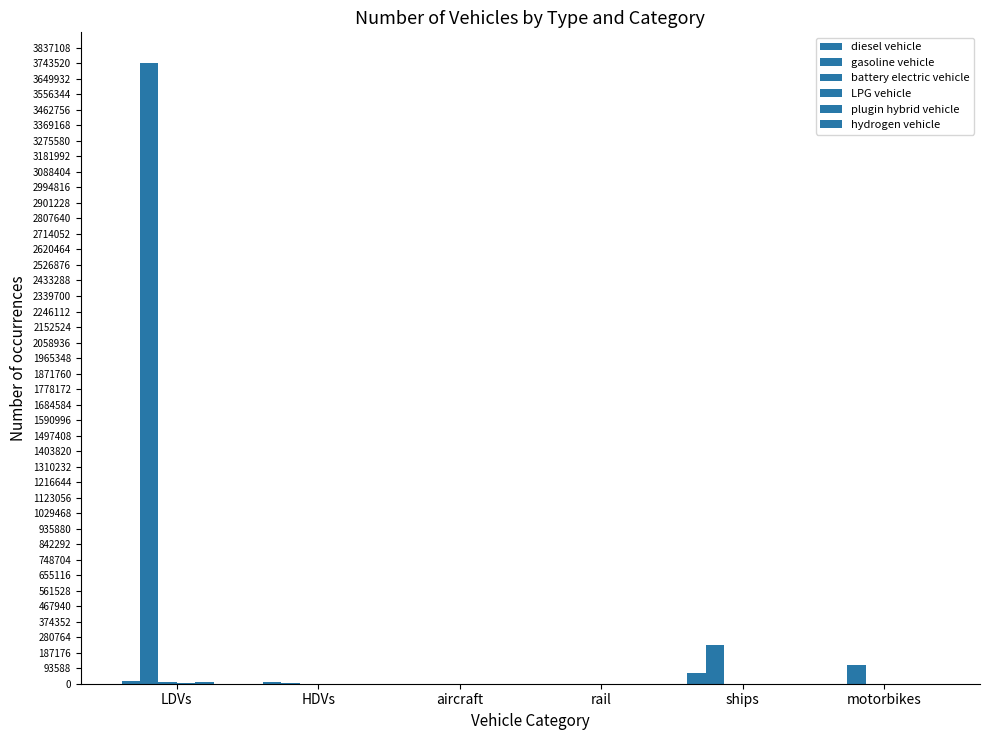

What is the label of the 5th bar from the right?

HDVs